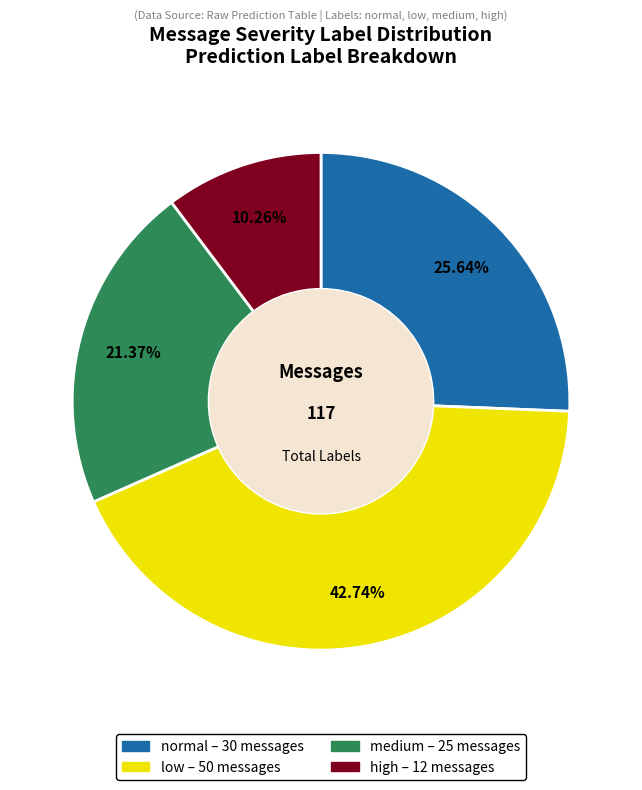

To the nearest percent, what is the combined percentage of high and low?

53%